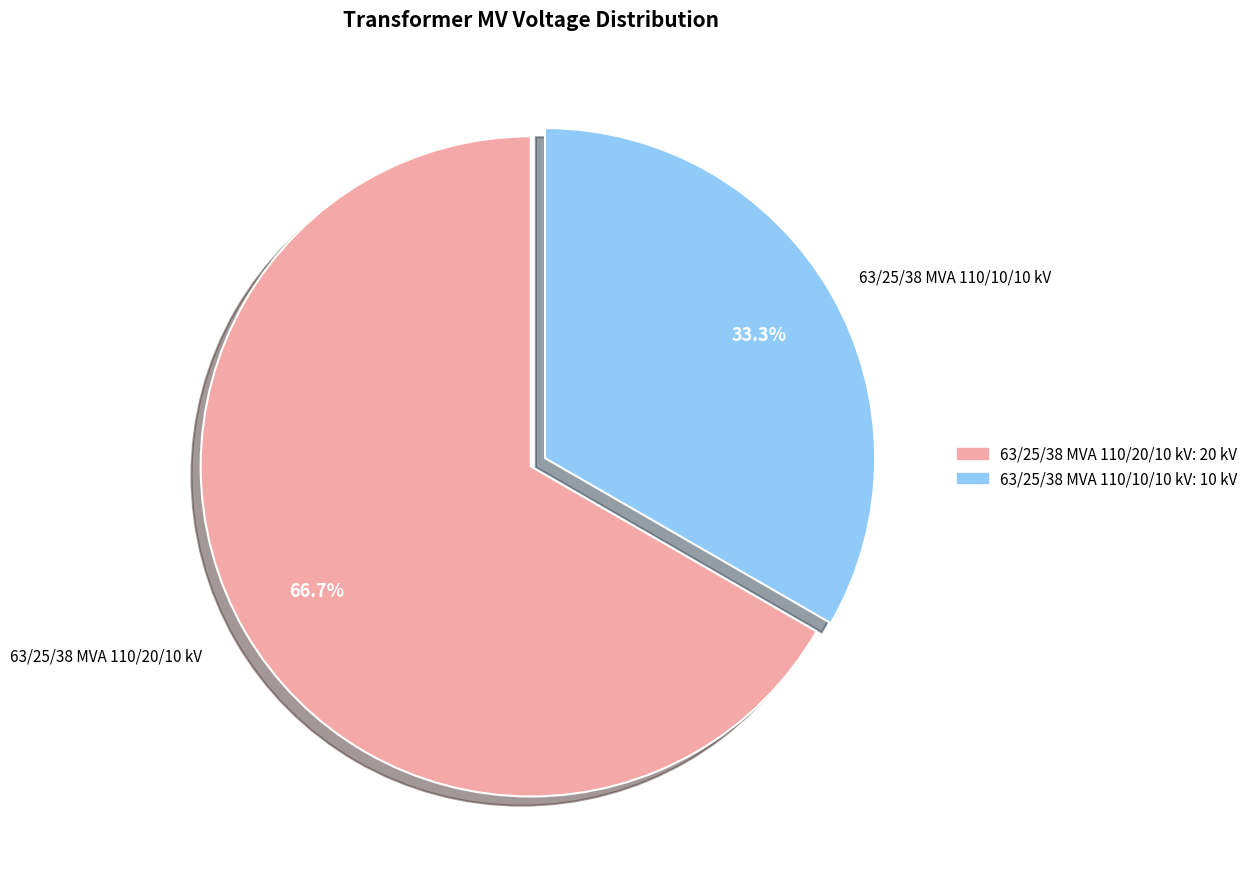

Which category has the smallest portion of the pie?

63/25/38 MVA 110/10/10 kV